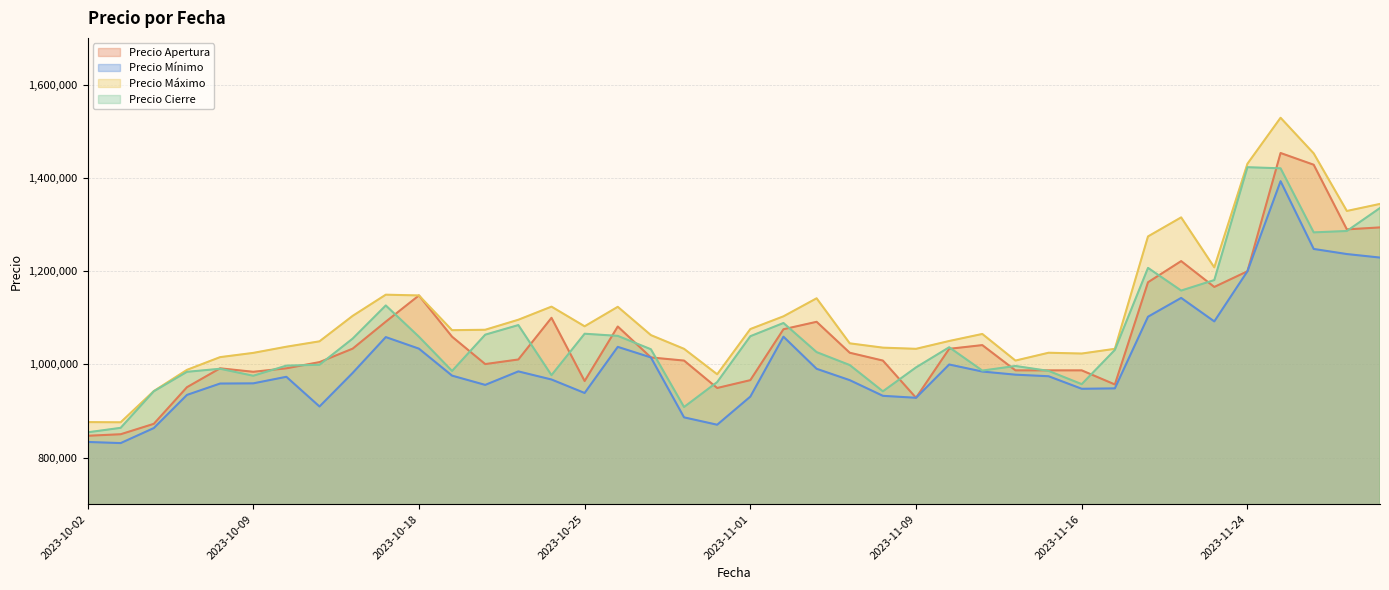

What position from the left is 2023-11-13?

28